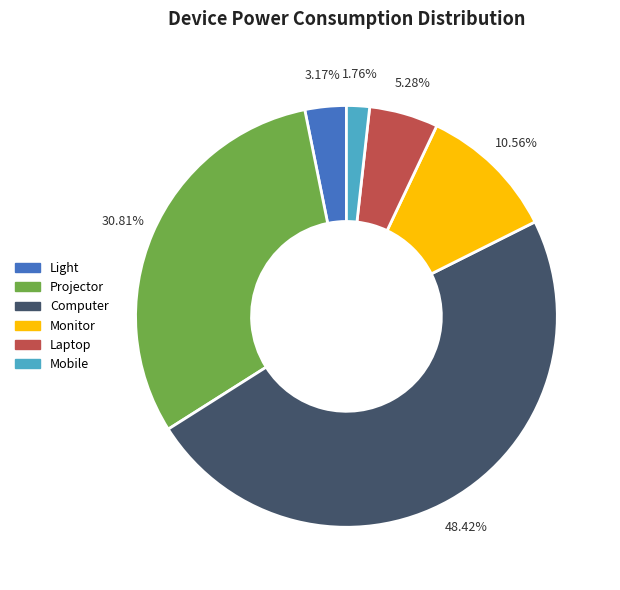

Is it true that Mobile is 2% of the pie?

True